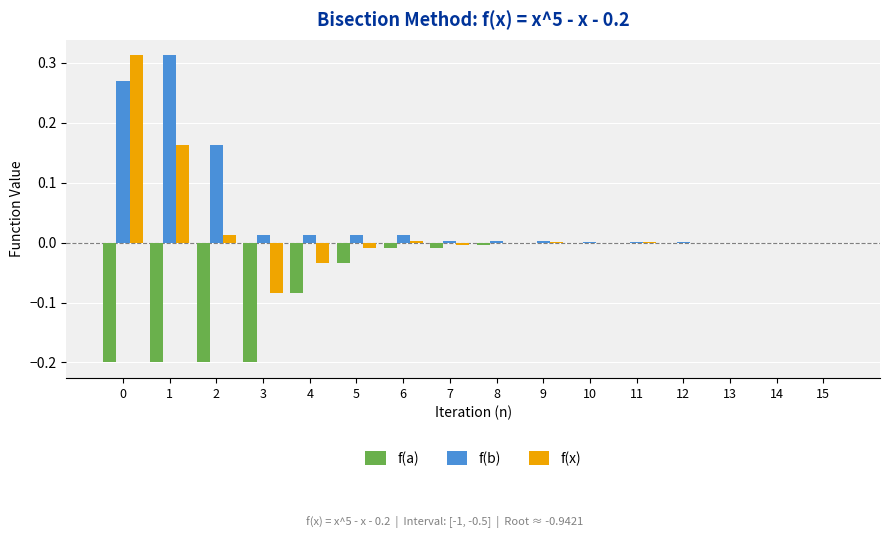

Which series changed the most between 0 and 2?

f(x)